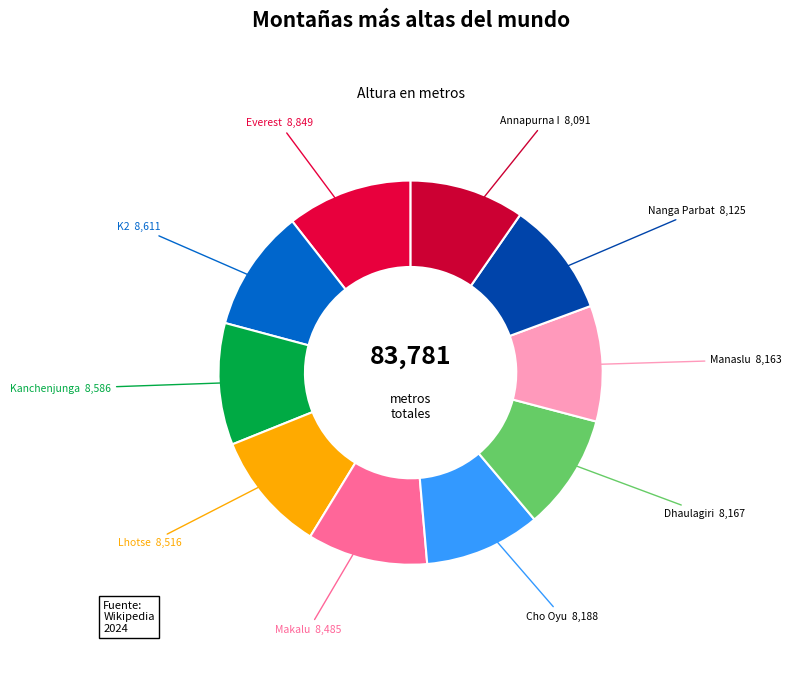

Does any single category account for the majority?

No